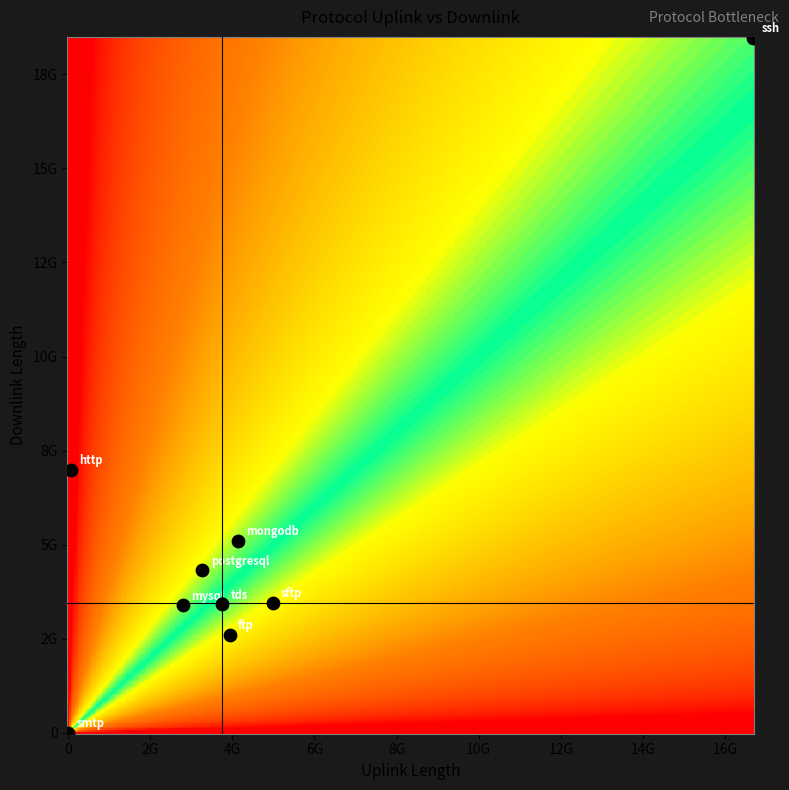

Which series has the largest range (max minus min)?

downlink